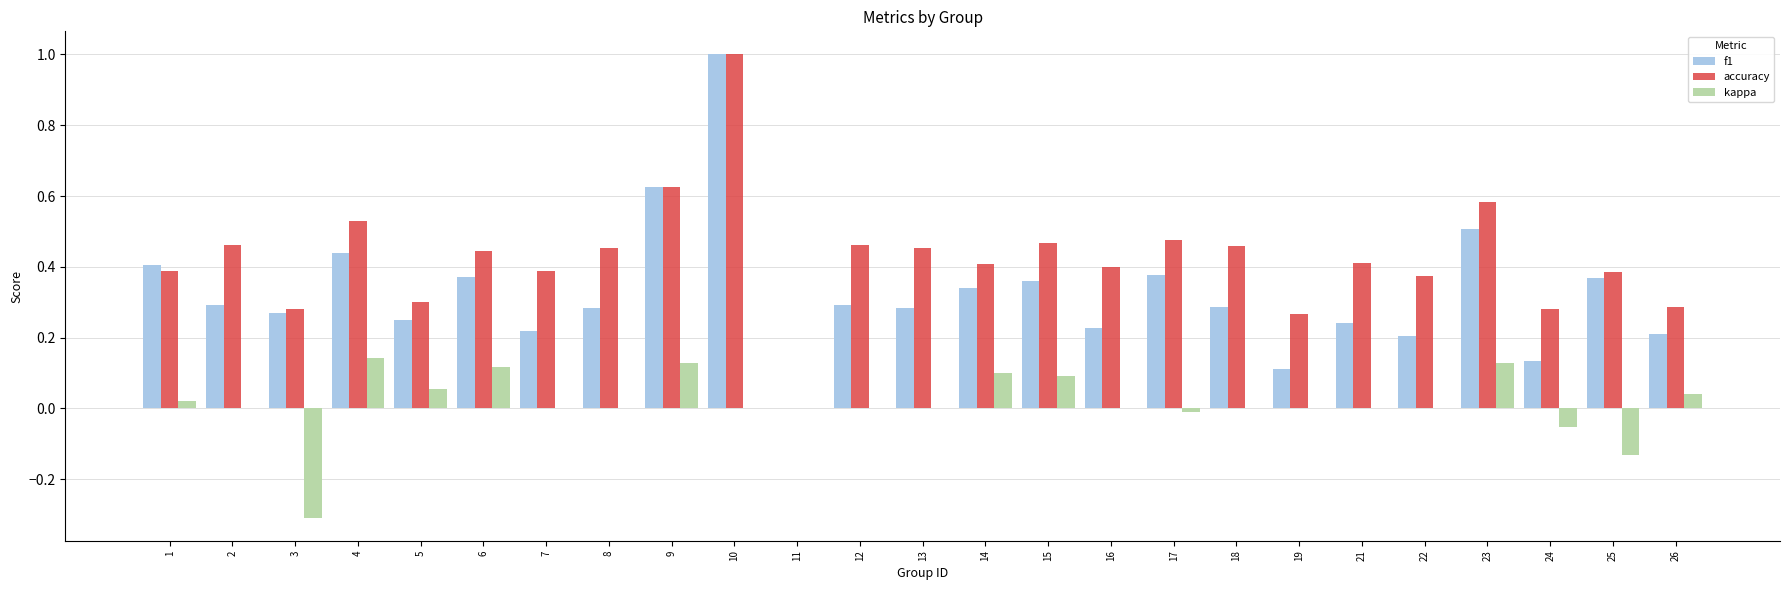

What is the maximum value shown in the chart?

1.0